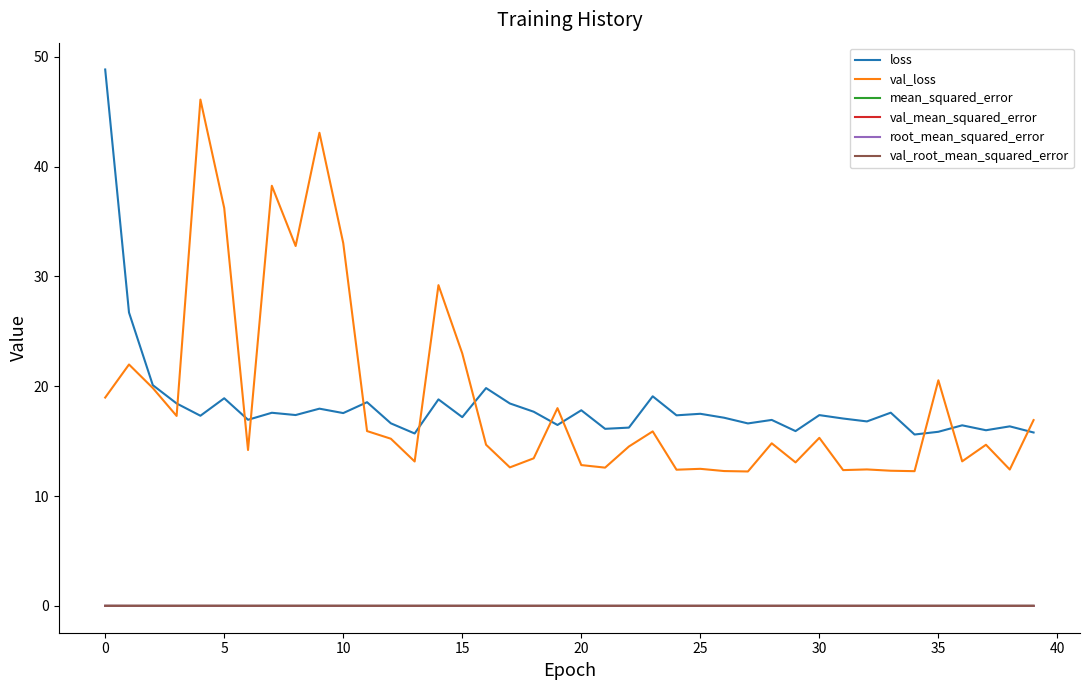

What is the greatest value displayed?

48.8